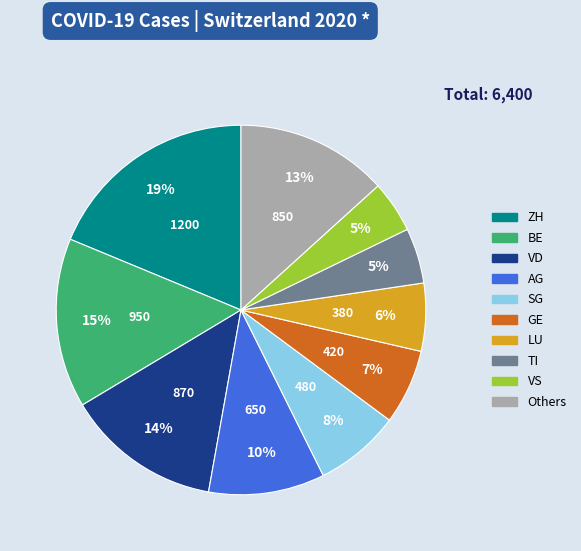

To the nearest percent, what is the difference between the largest and smallest slice percentages?

14%